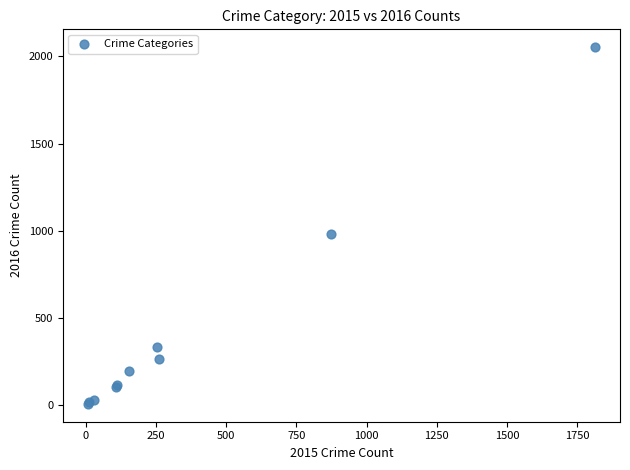

What Y value in the scatter plot is closest to 1030?

984